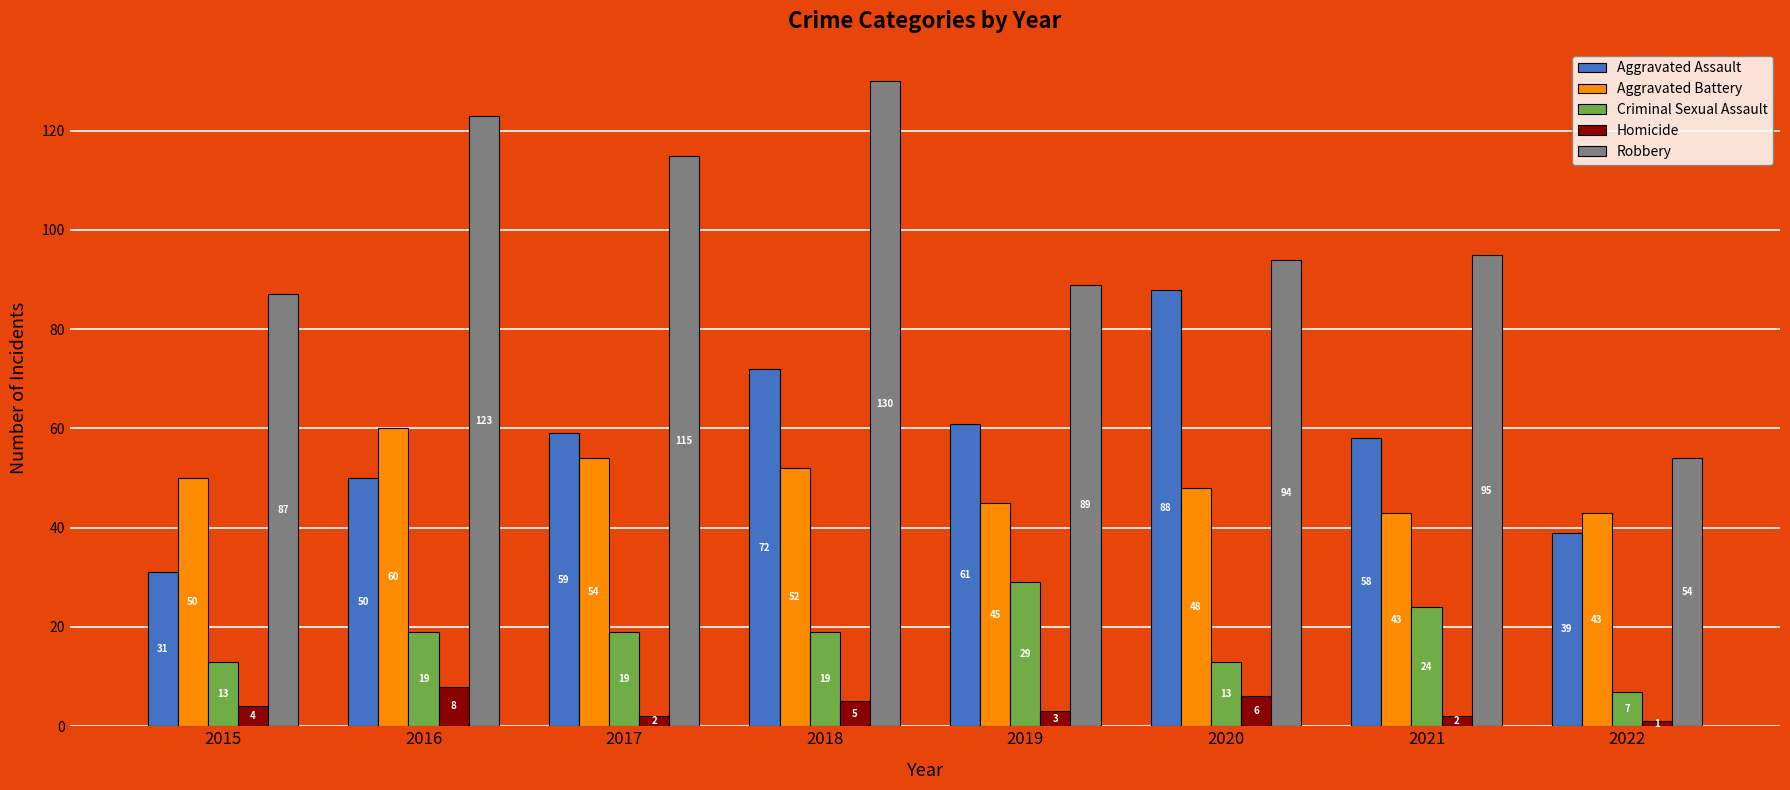

At how many categories does at least one series exceed 110?

3